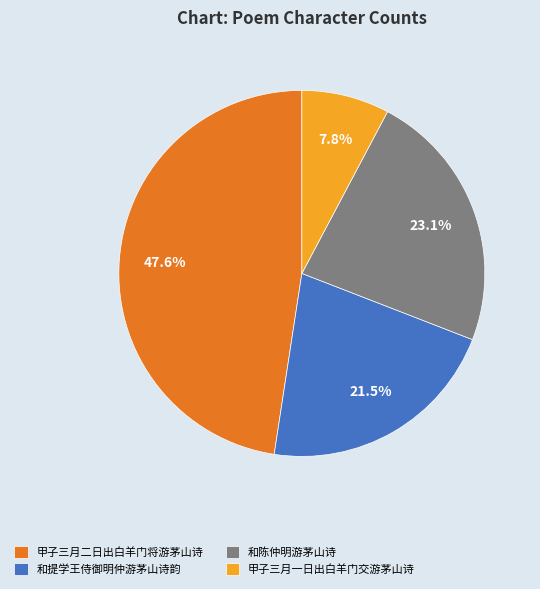

Is 和陈仲明游茅山诗 the majority of the pie?

No